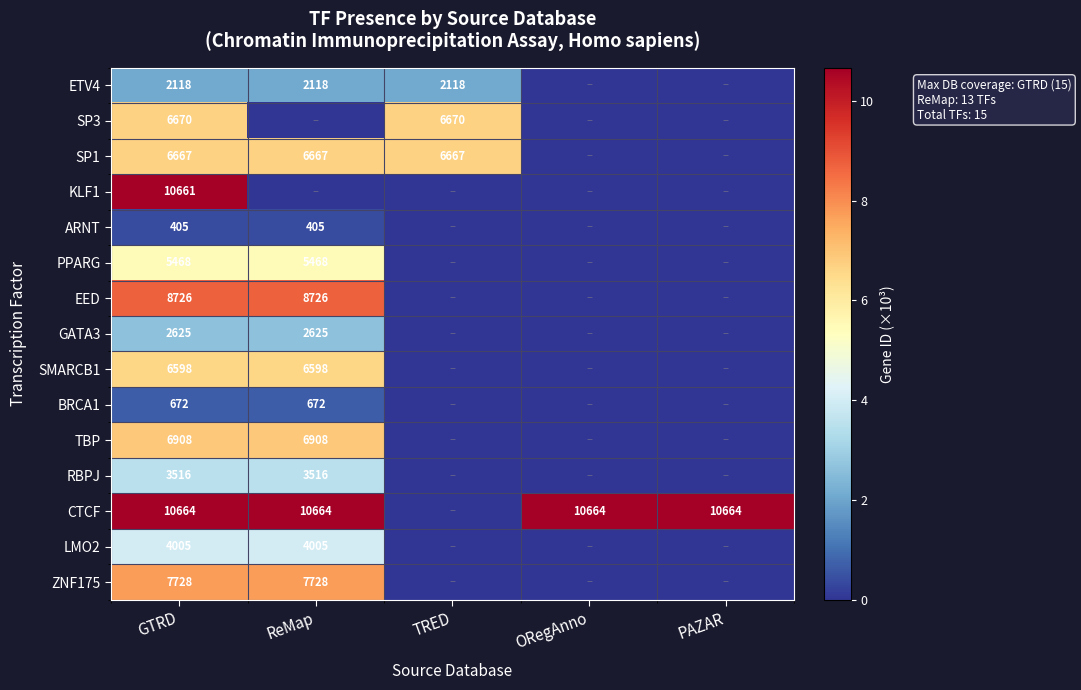

True or false: ARNT has a value of 619 at ReMap.

False